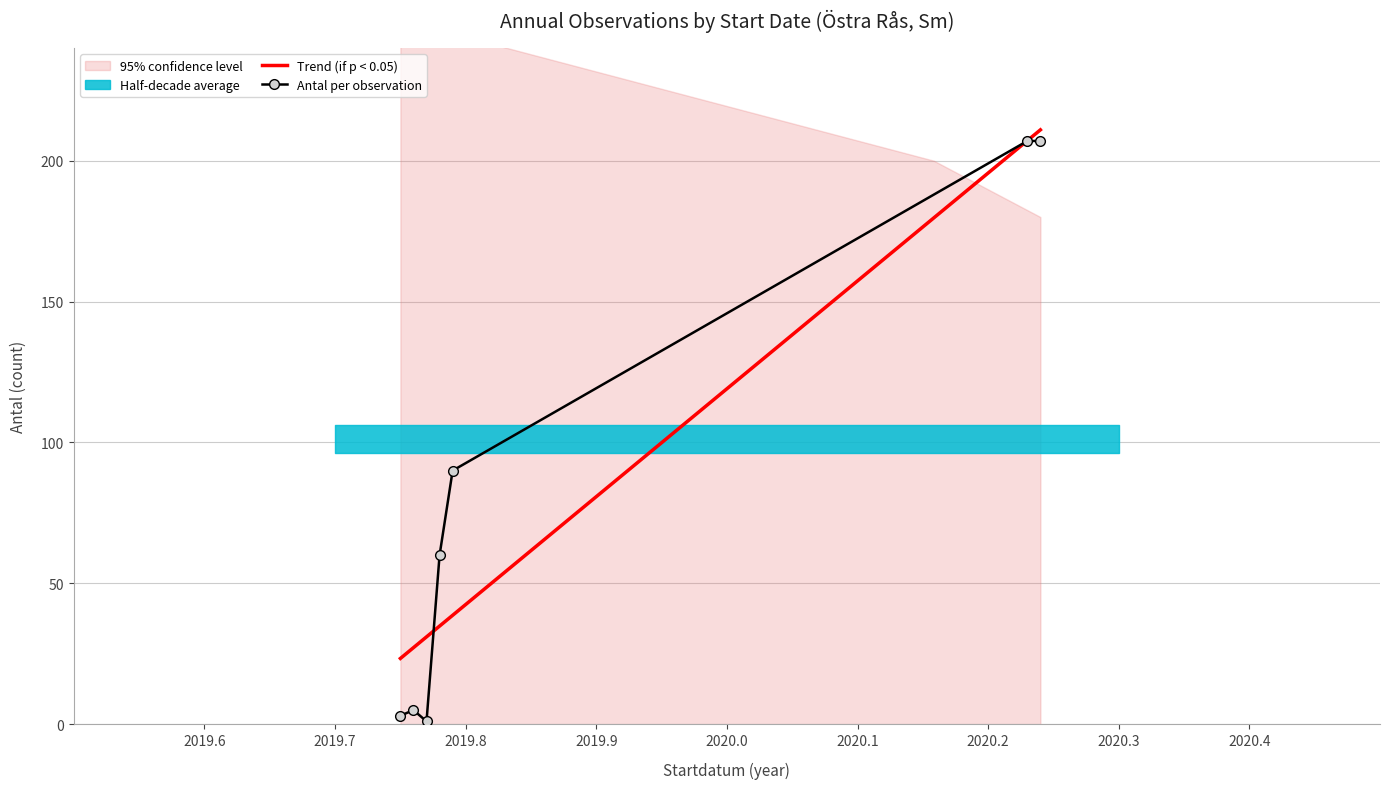

True or false: trend has a value of 315 at 2020-03-27.

False